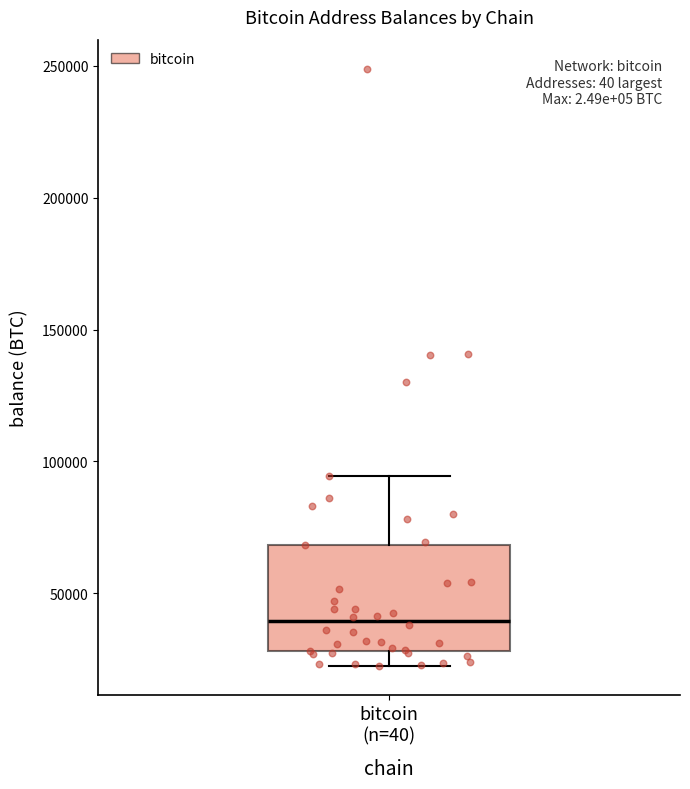

Transcribe this box plot: give where the median line is, the range the box spans, and where the two whiskers end, as read against the y-axis. The values are not printed on the chart, so give them approximately, as read against the axis.

median 40000, box 30000 to 70000, whiskers 25000 to 95000